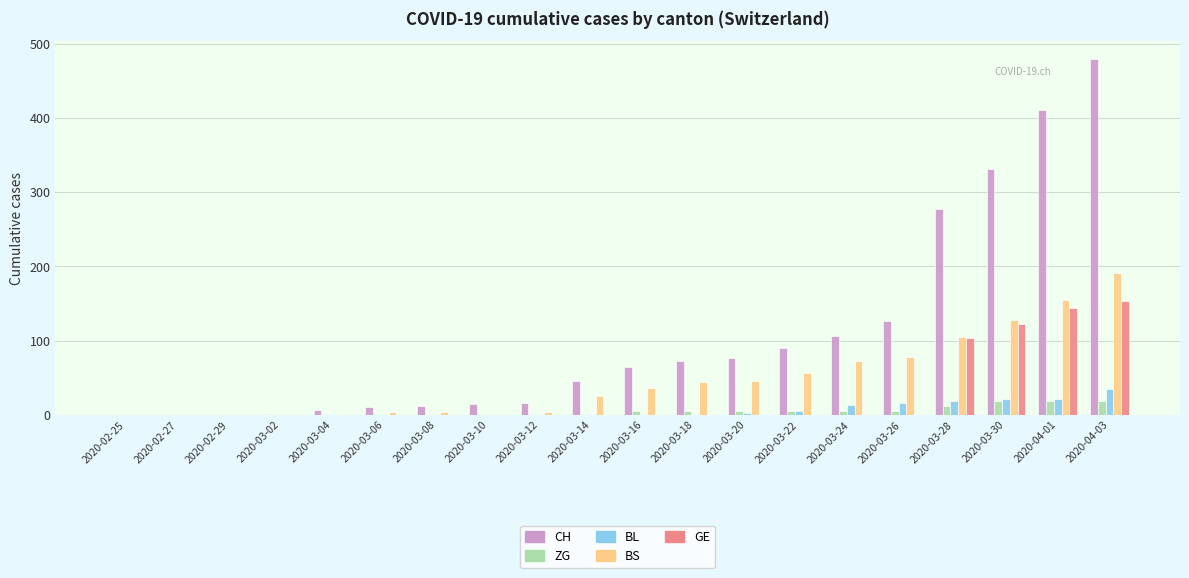

Is the value of BS at 2020-03-04 greater than the value of ZG at 2020-04-01?

No